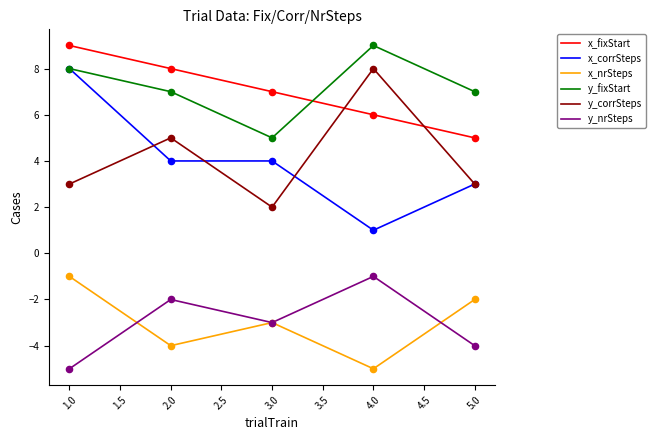

Between 1.0 and 4.0, which series saw the biggest shift?

x_corrSteps